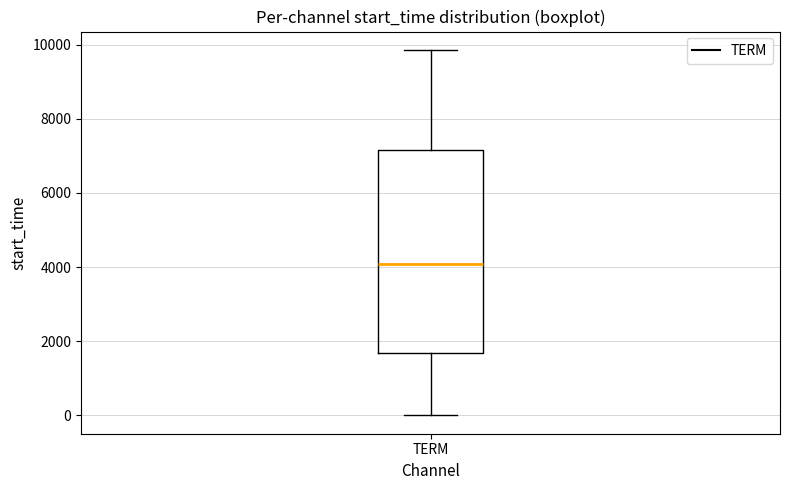

Transcribe this box plot: give where the median line is, the range the box spans, and where the two whiskers end, as read against the y-axis. The values are not printed on the chart, so give them approximately, as read against the axis.

median 4000, box 1600 to 7200, whiskers 0 to 9800